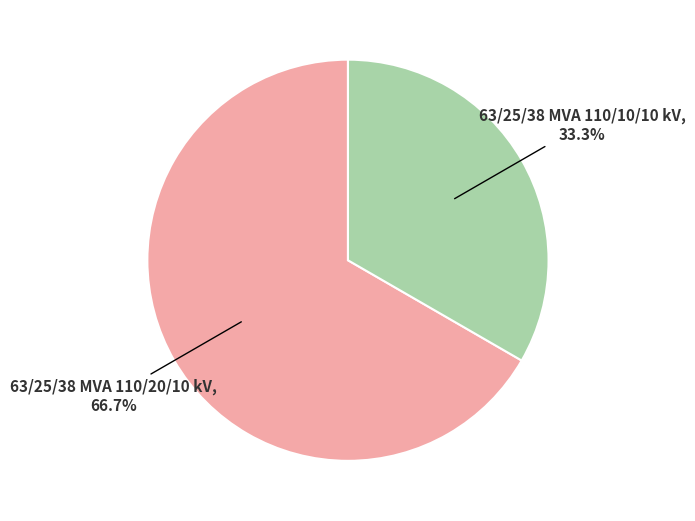

To the nearest percent, what is the difference between the largest and smallest slice percentages?

33%